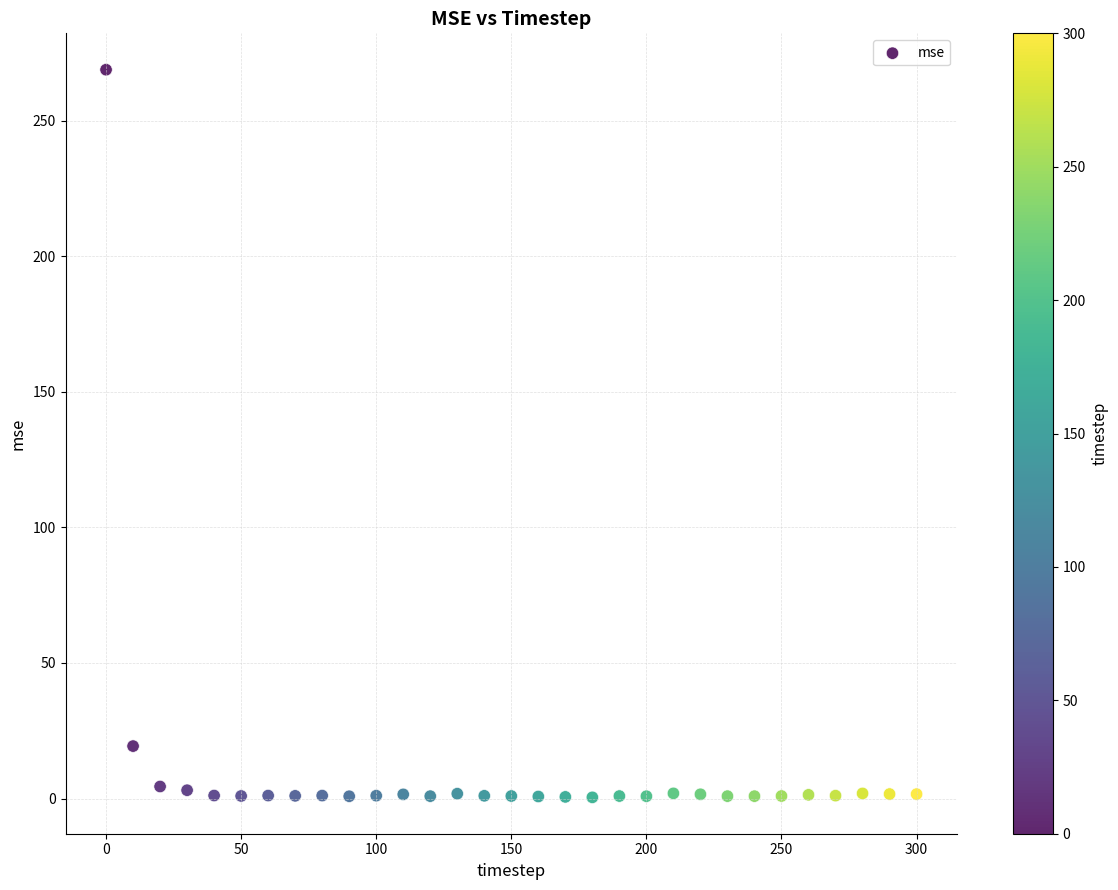

What is the range of Y values (max minus min)?

268.4